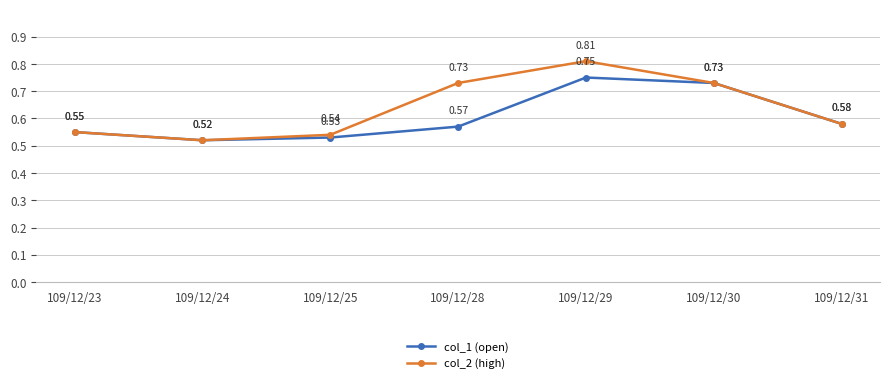

Which series has the widest spread of values?

col_2 (high)